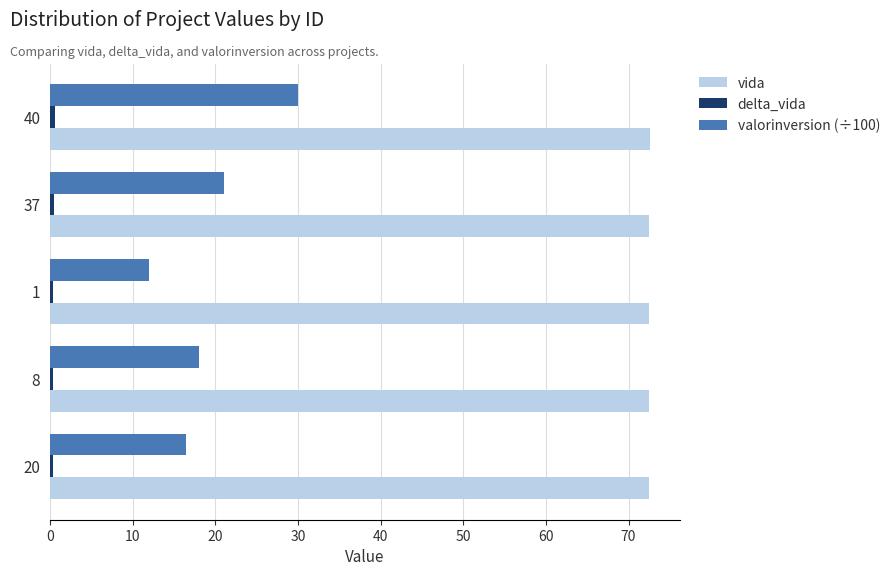

What is the average value of the vida series?

72.5